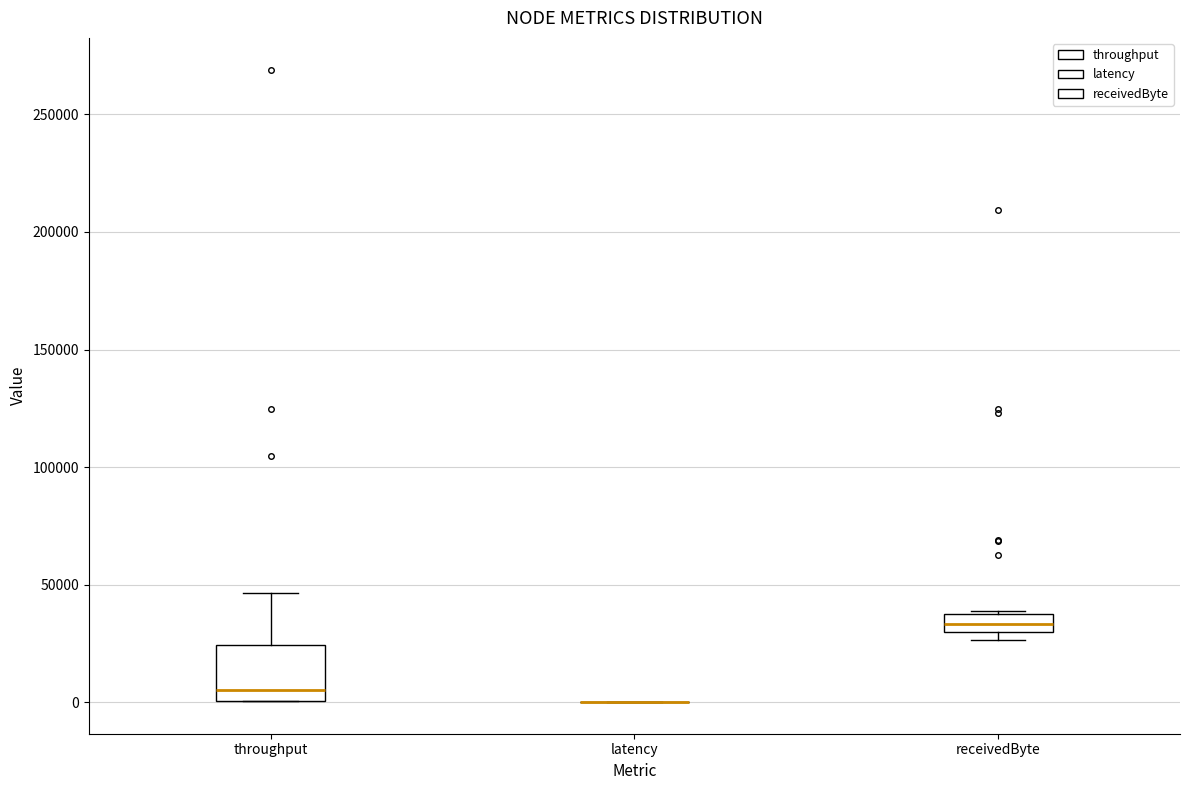

Reading left to right, transcribe this box plot: for each box, give where its median line is, the range the box spans, and where its two whiskers end, as read against the y-axis. The values are not printed on the chart, so give them approximately, as read against the axis.

throughput: median 5000, box 0 to 25000, whiskers 0 to 45000
latency: box collapsed to a line at 0, whiskers 0 to 0
receivedByte: median 35000, box 30000 to 40000, whiskers 25000 to 40000